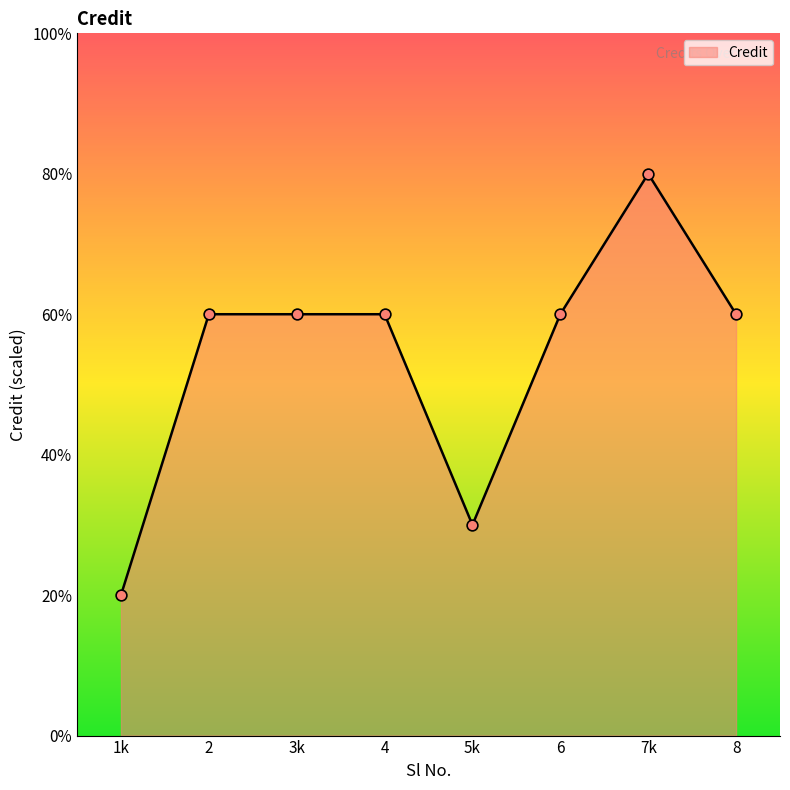

Is this an area chart (filled region under the line)?

Yes